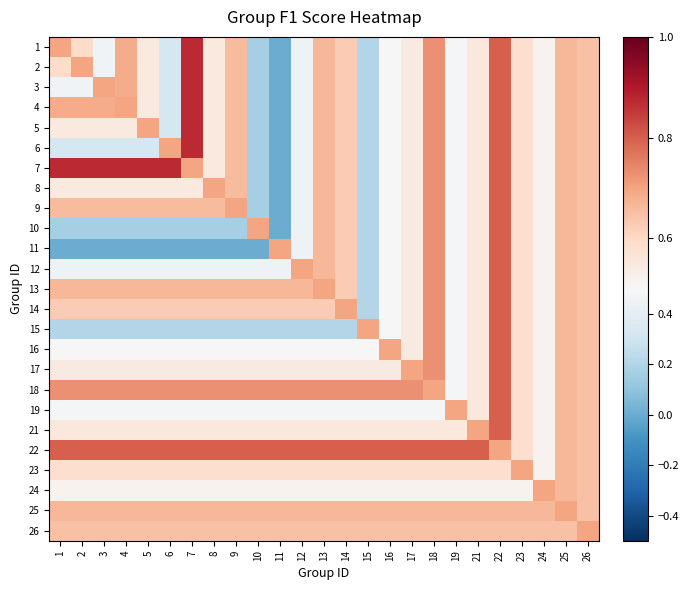

Count the number of categories in the chart.

25